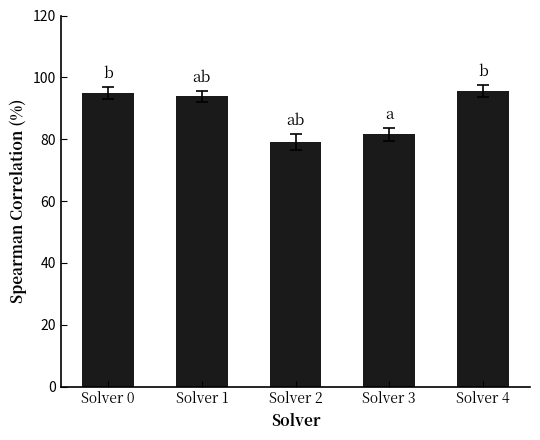

What is the sum of the values at Solver 3 and Solver 1?

175.5